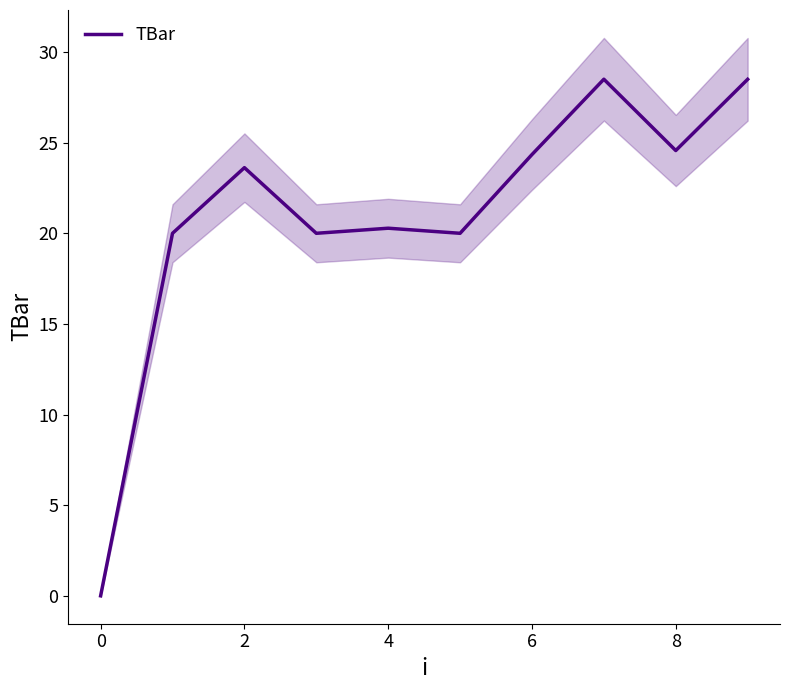

True or false: TBar has a value of 20.3 at 4.

True